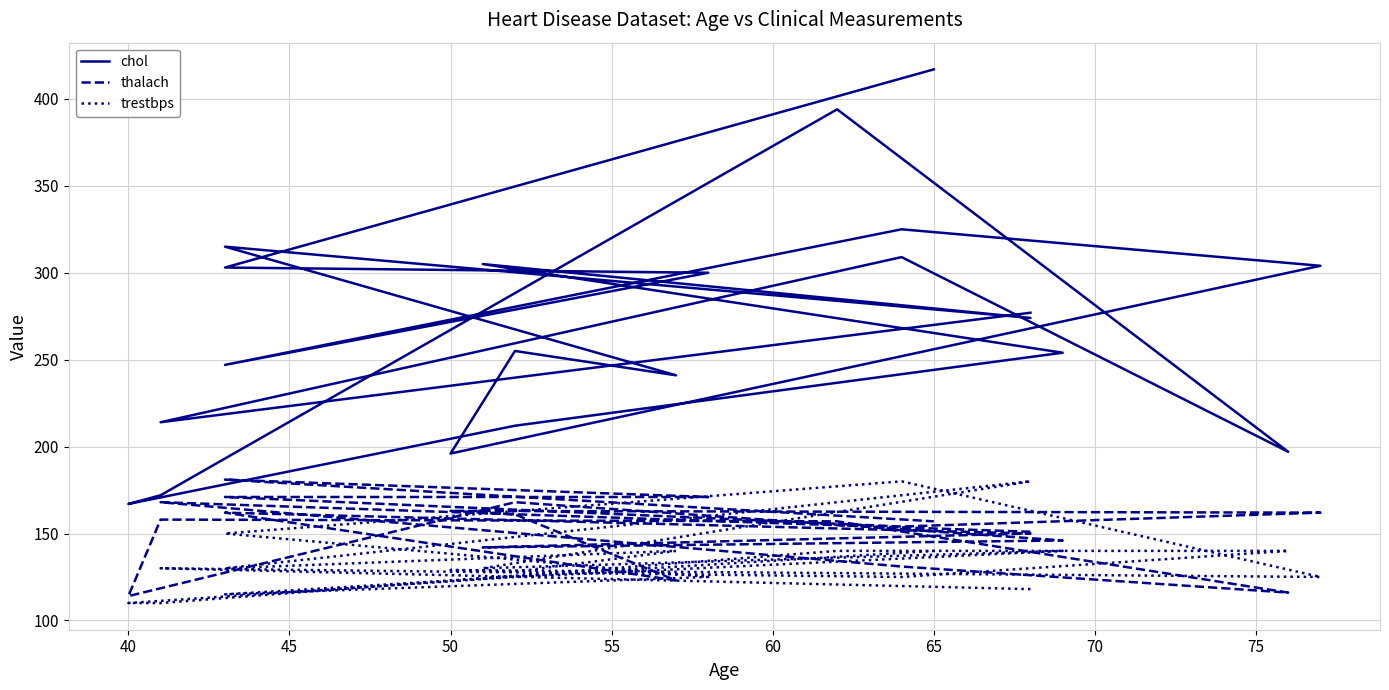

At how many categories does at least one series exceed 384?

2